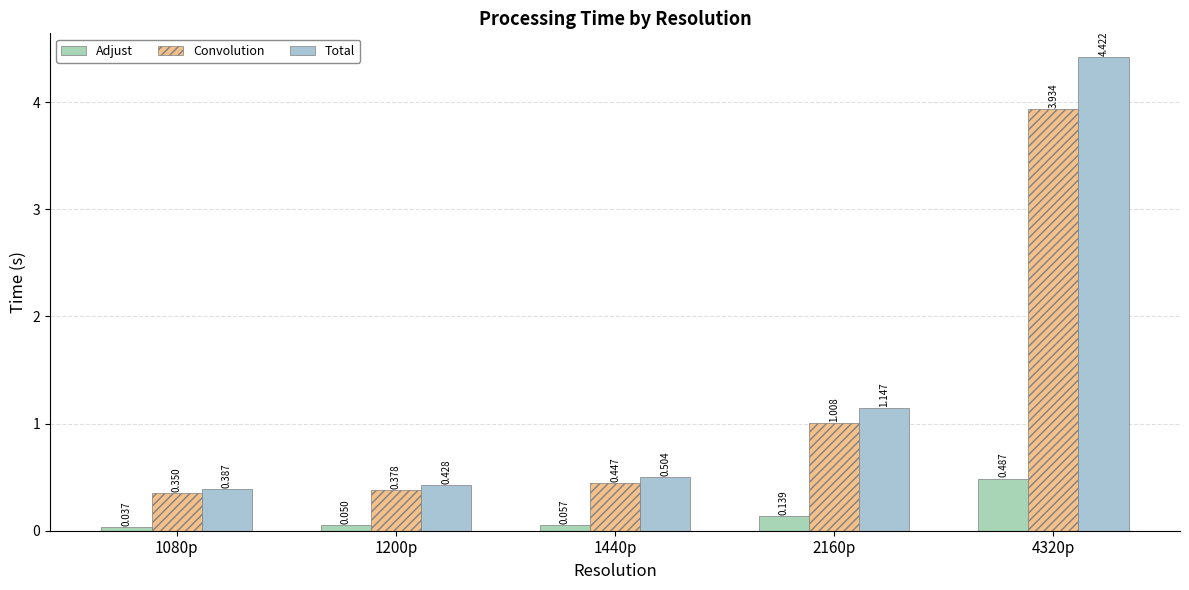

Which series has the largest range (max minus min)?

Total